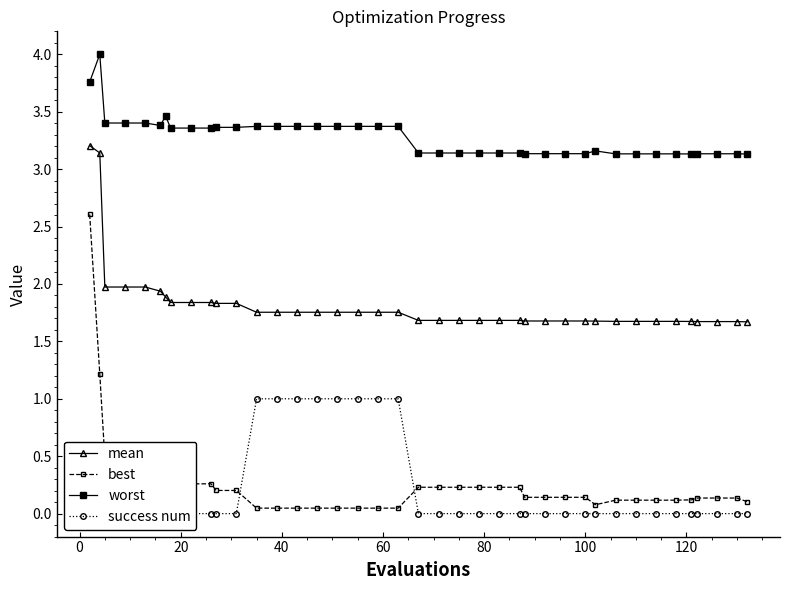

What is the value of the mean point at the 34th from the left?

1.7